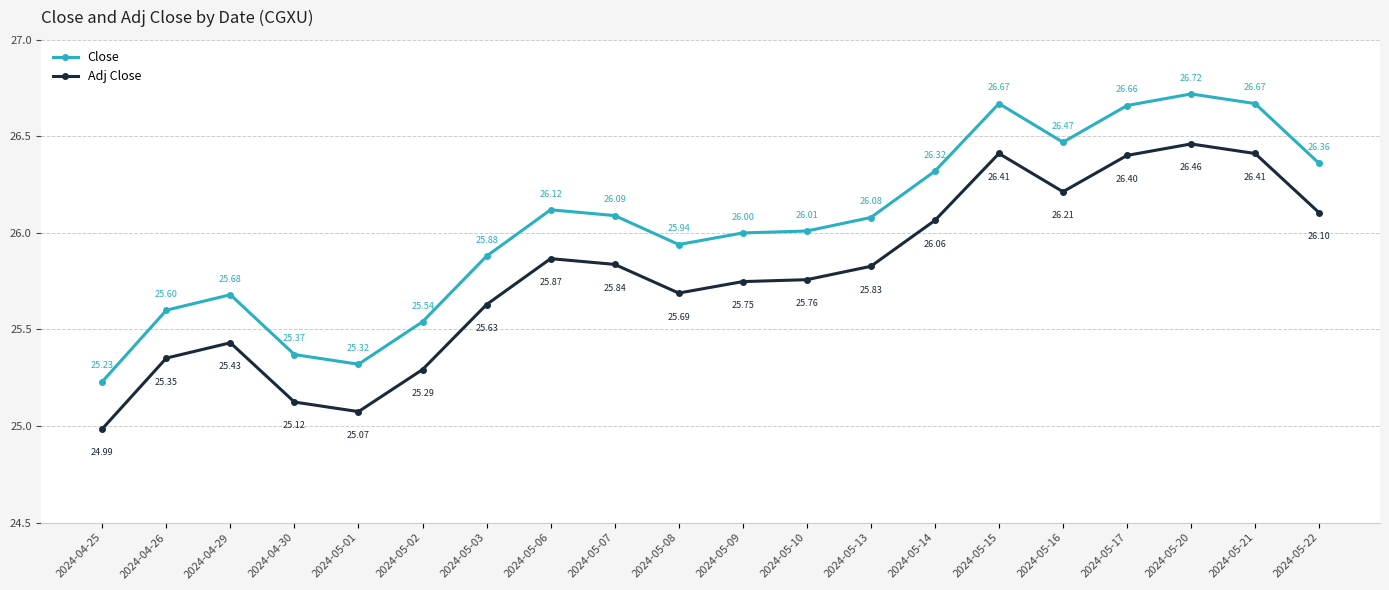

Does the chart display data point markers on the line(s)?

Yes